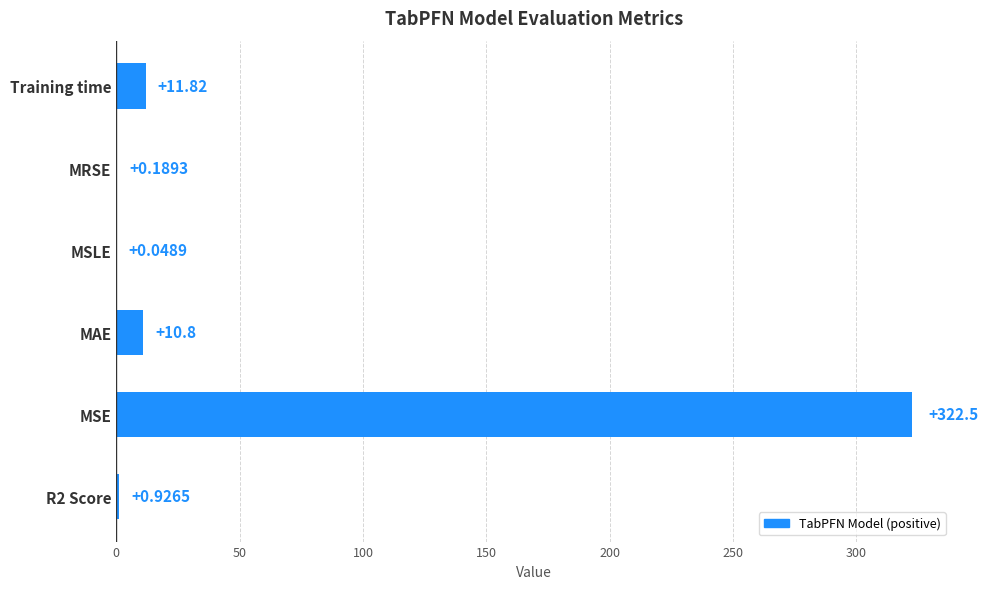

What is the sum of all values?

346.3